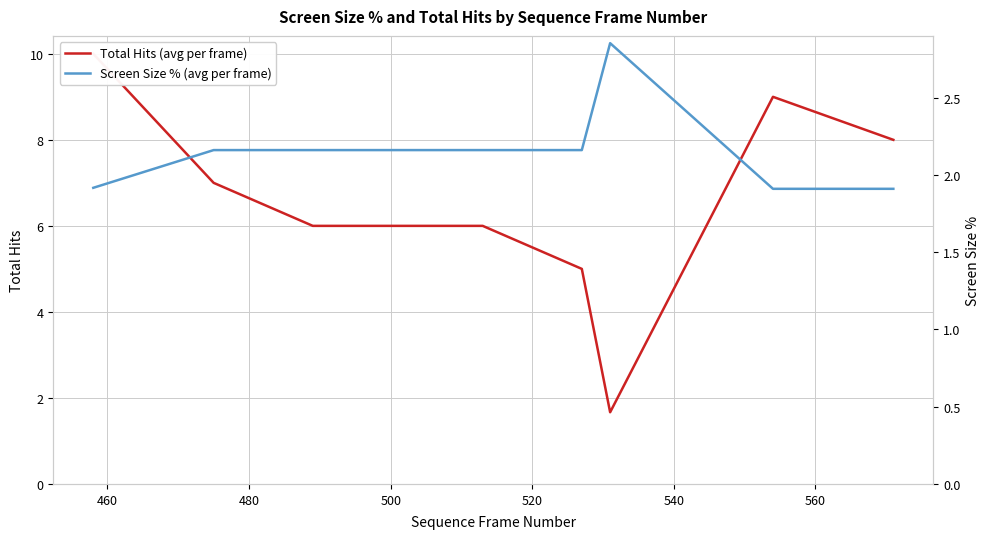

The value of Screen Size % (avg per frame) at 580 is 2.6. True or false?

False